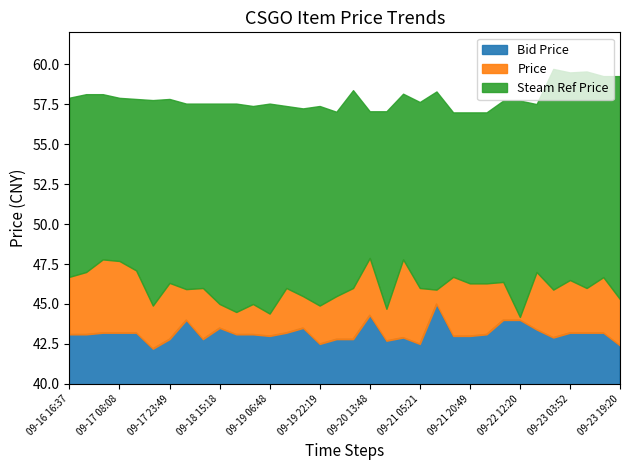

Between 09-19 17:09 and 09-20 03:30, which series saw the biggest shift?

Bid Price